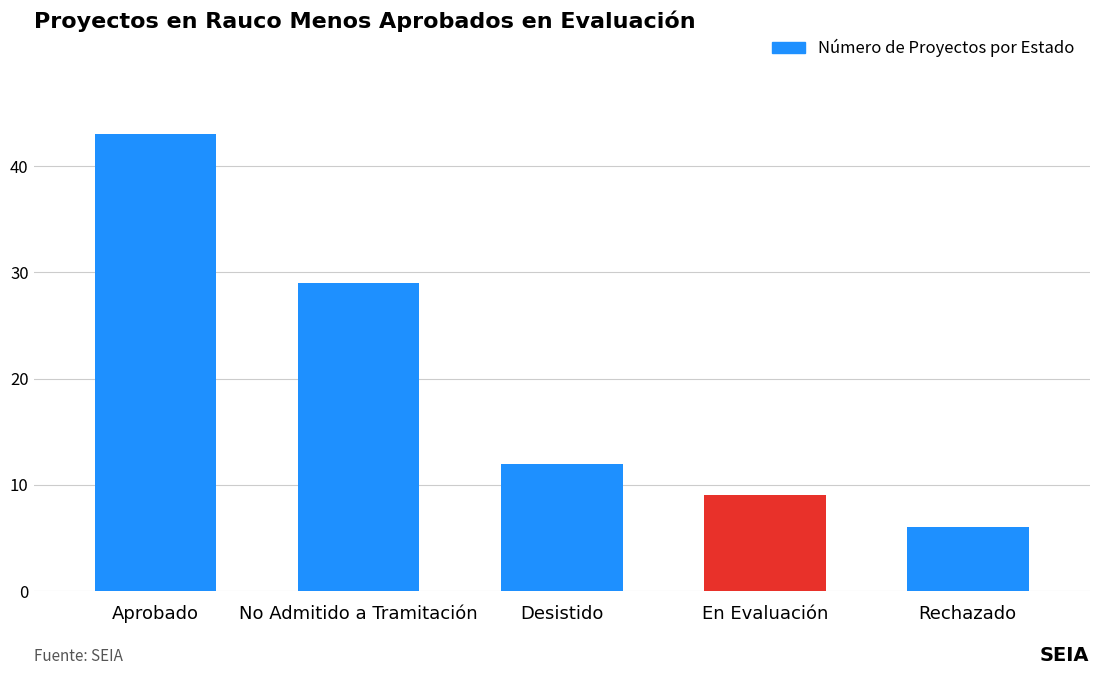

Rank the categories by value from highest to lowest.

Aprobado, No Admitido a Tramitación, Desistido, En Evaluación, Rechazado